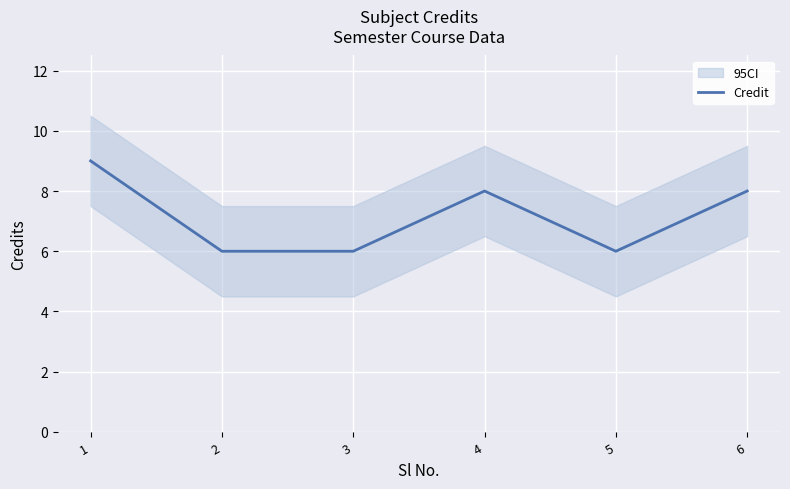

Is it true that the value at 3 is 8?

False